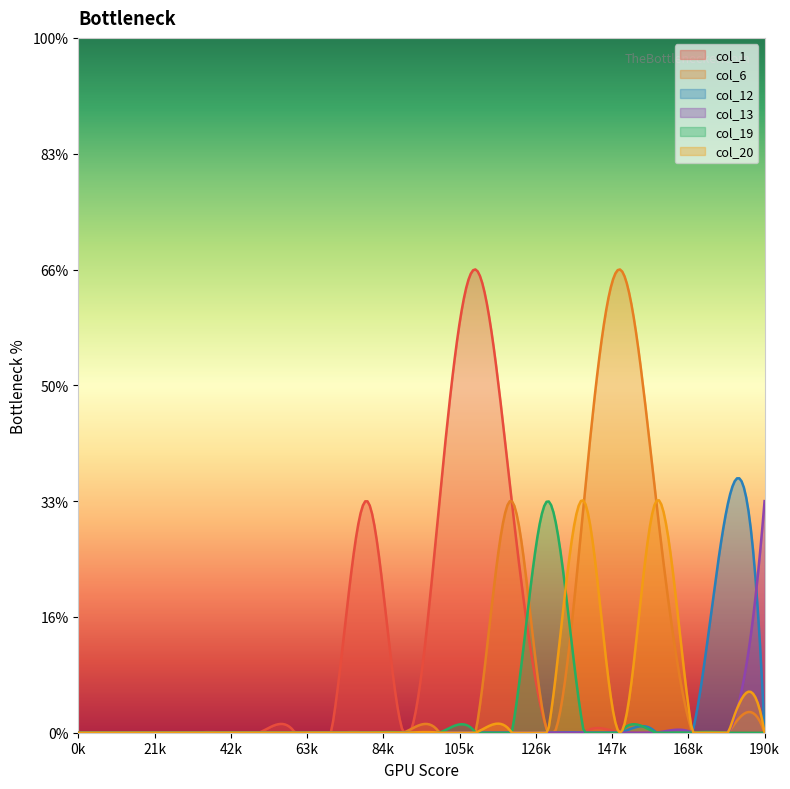

The col_1 series shows 1 at 1. True or false?

False